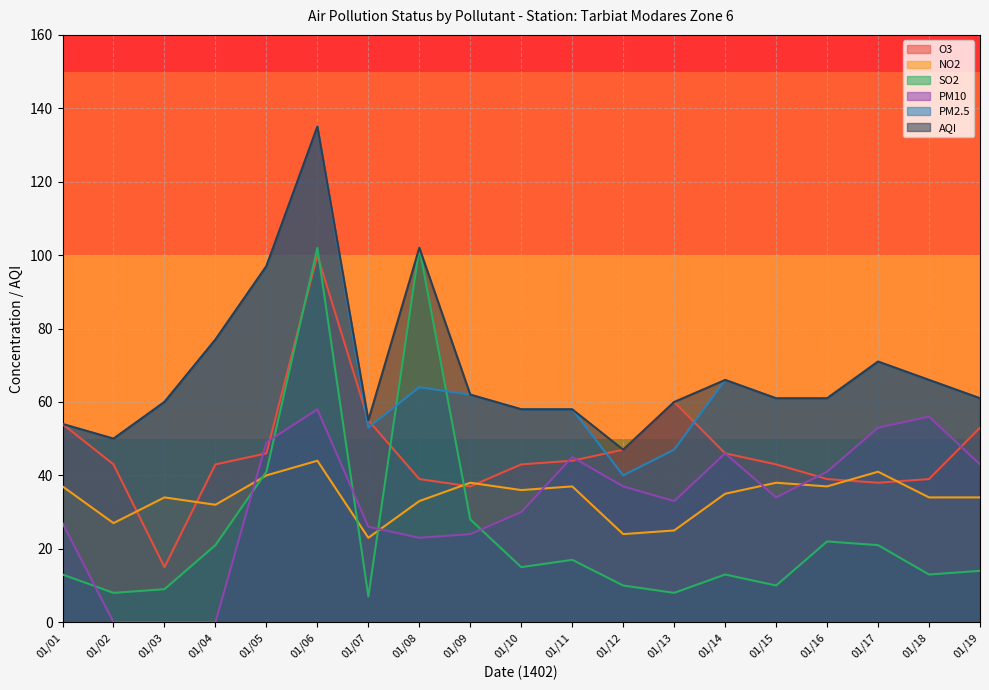

How many values in the NO2 series exceed 35?

9